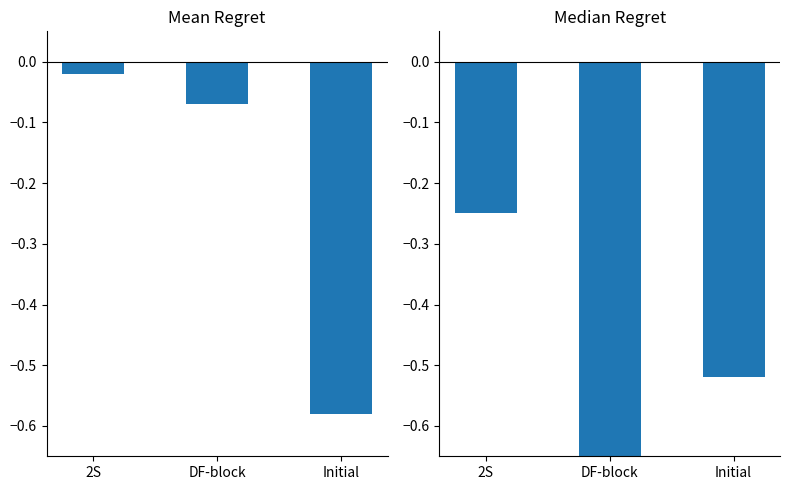

What is the spread (max minus min) of values at DF-block?

0.6